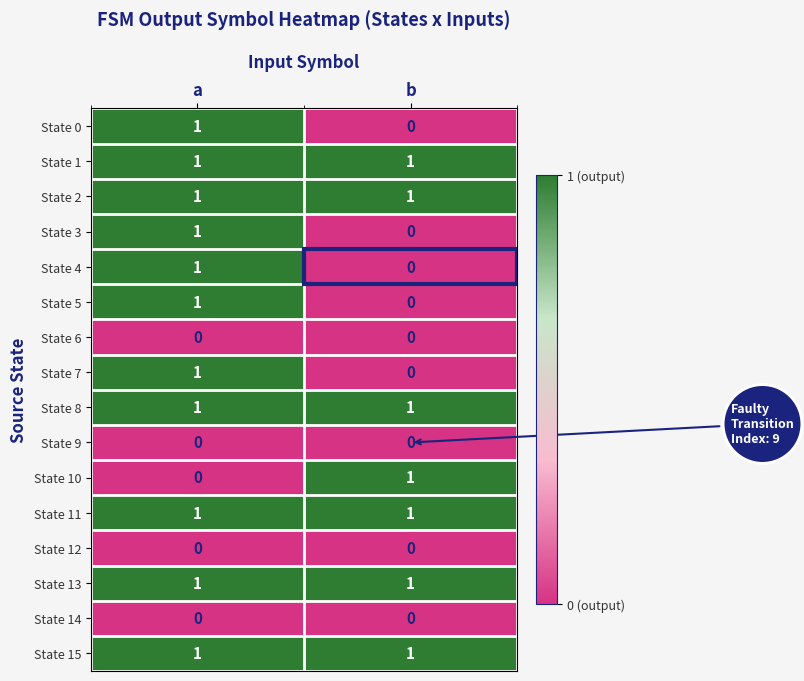

At which category is the sum across all series the highest?

a